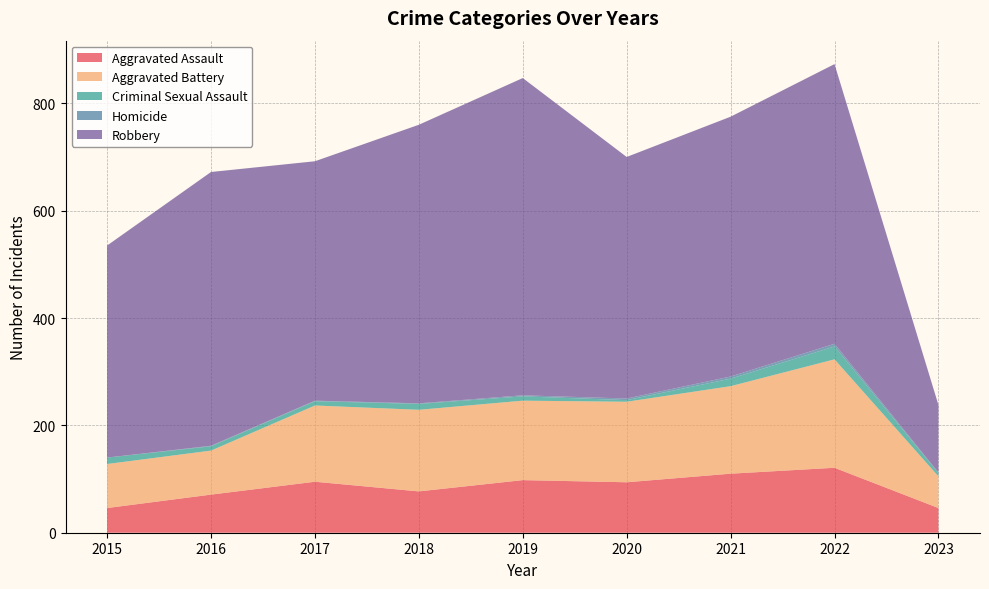

Reading right to left, transcribe all the data shown in this chart.

Aggravated Assault: 46	121	110	94	98	77	95	71	46
Aggravated Battery: 59	202	163	150	148	152	142	82	82
Criminal Sexual Assault: 6	24	14	3	8	11	8	8	12
Homicide: 1	5	4	3	2	1	1	1	0
Robbery: 126	521	484	450	591	519	446	510	395